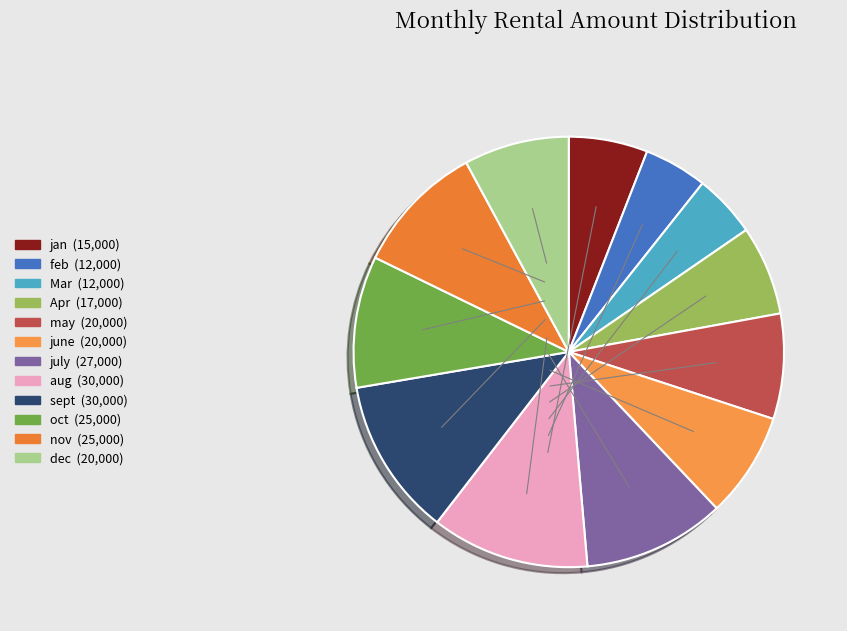

The Apr slice represents 13% of the pie. True or false?

False